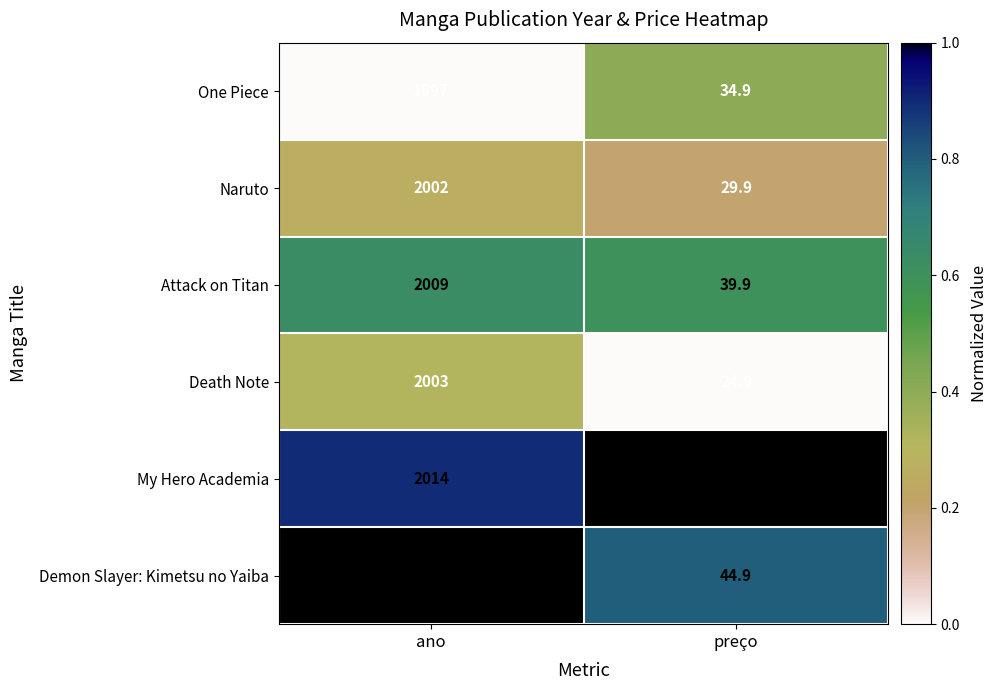

Is it true that Naruto equals 1376.7 at ano?

False